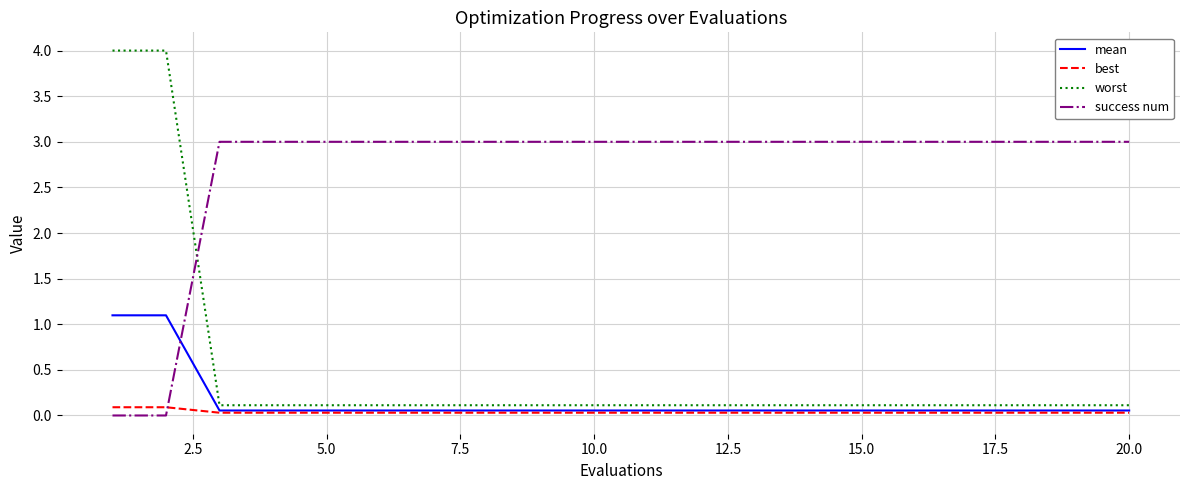

Which series has the largest total across all categories?

success num